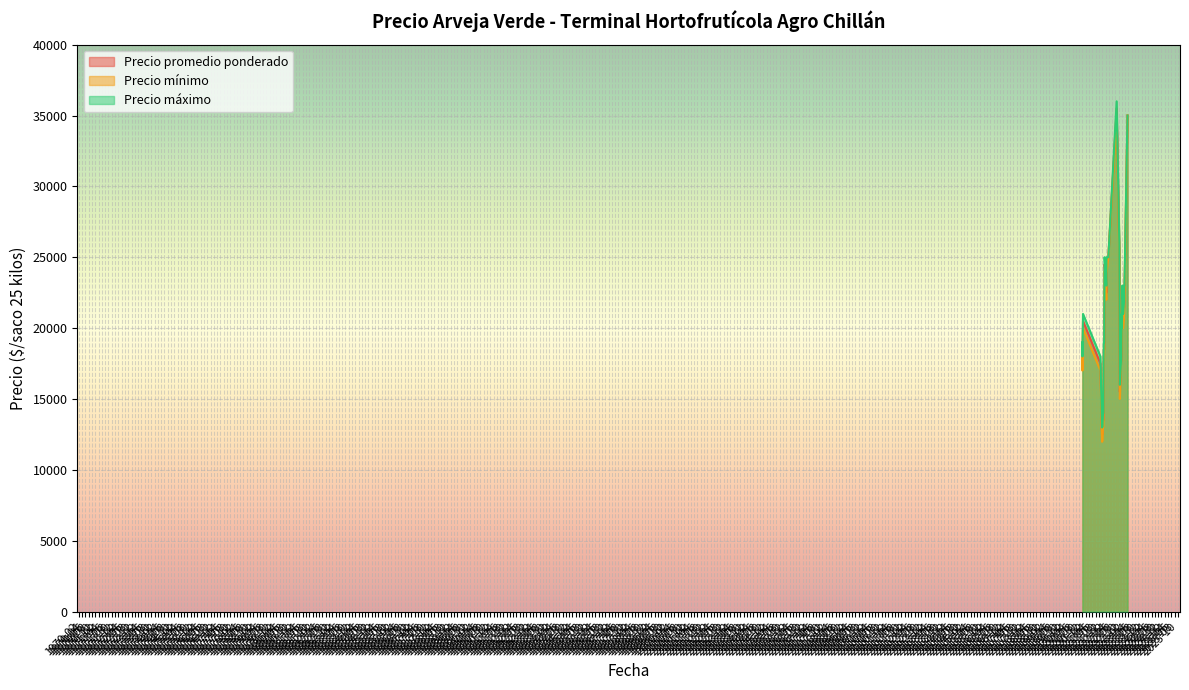

At which category does Precio maximo reach its first local peak?

2022-02-23